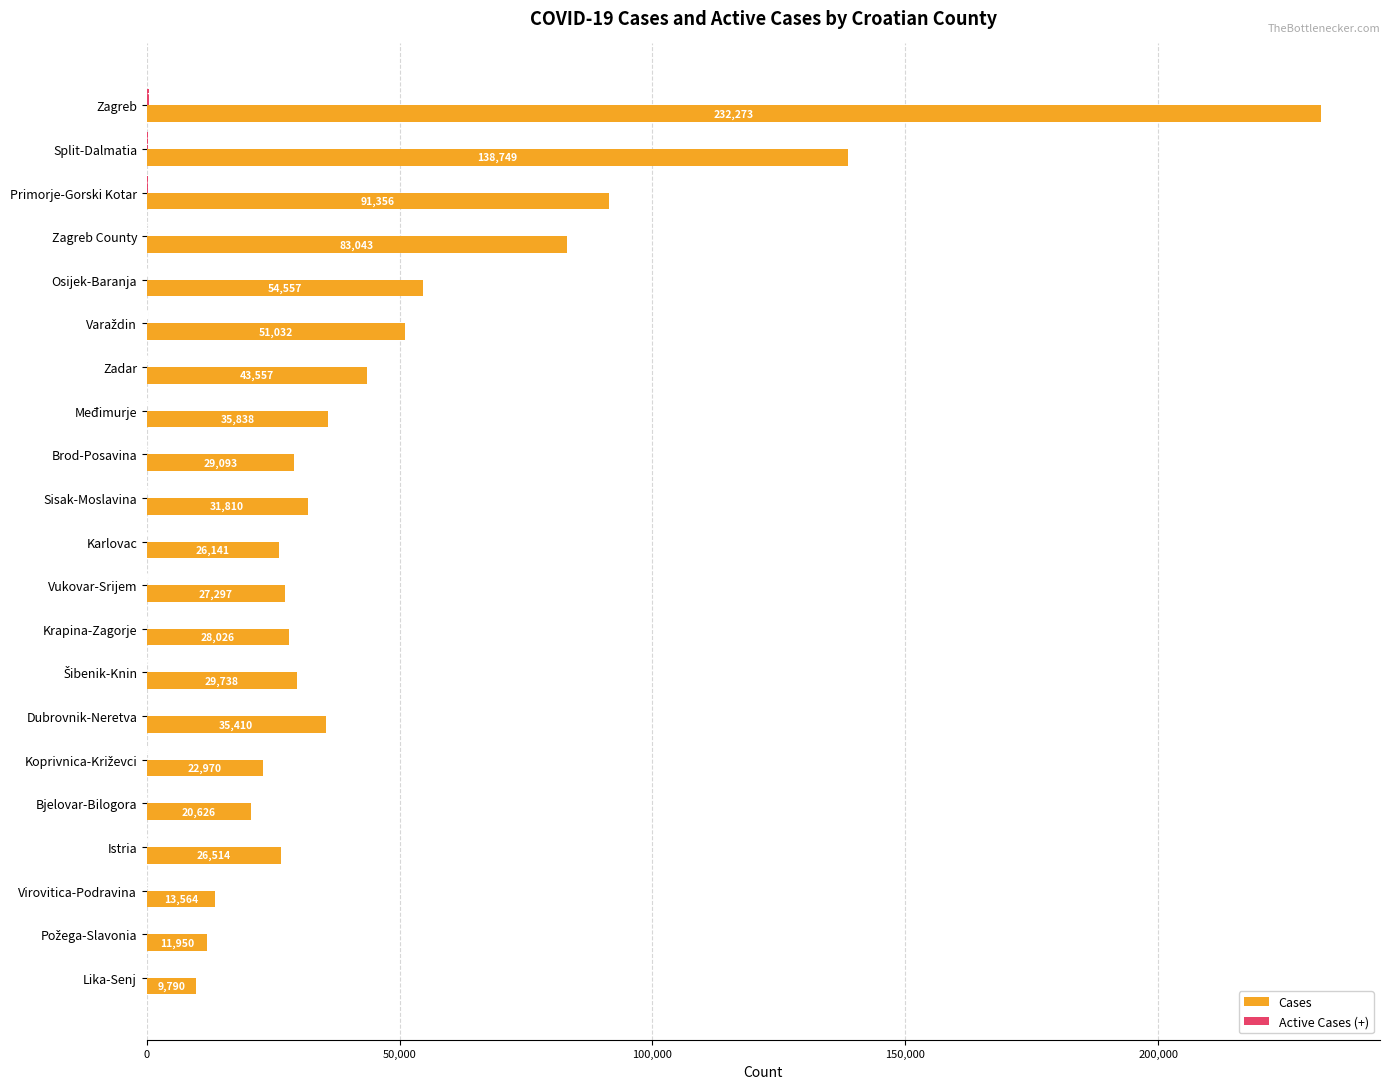

The value of Cases at Međimurje is 35838. True or false?

True